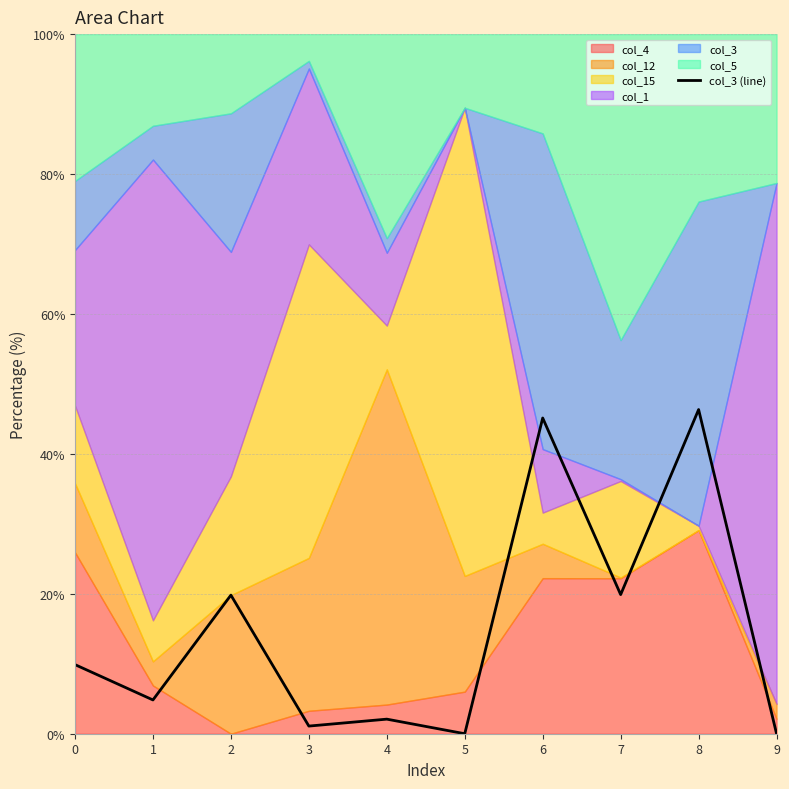

What is the value of the 4th point from the left?

1.1